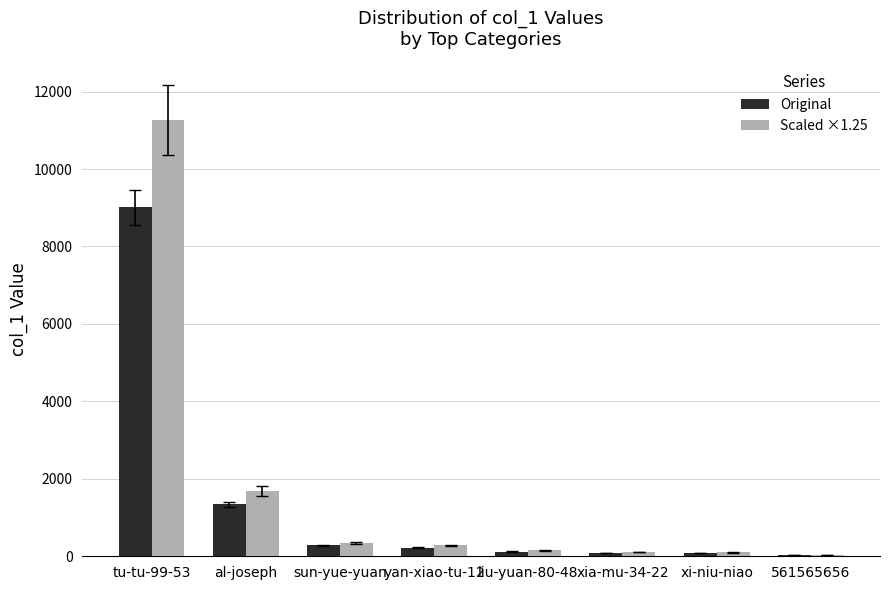

Is the value of Scaled ×1.25 at yan-xiao-tu-12 greater than the value of Original at al-joseph?

No